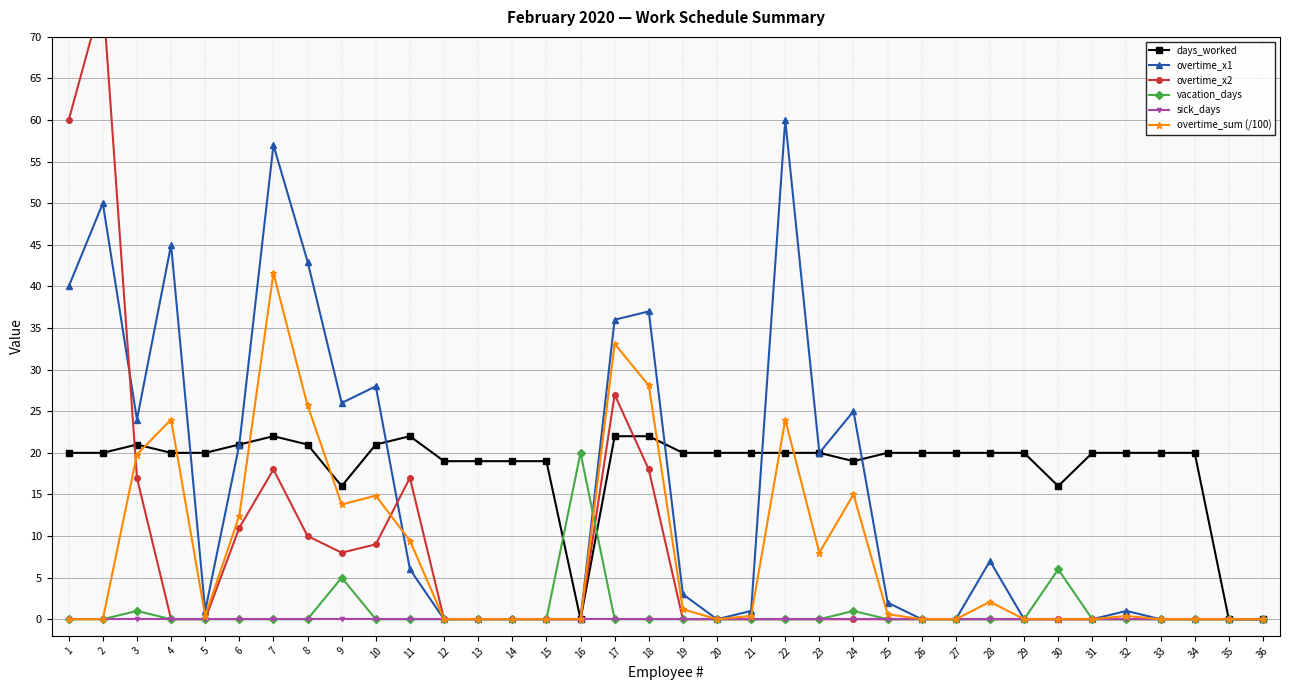

How many distinct data groups are displayed?

6